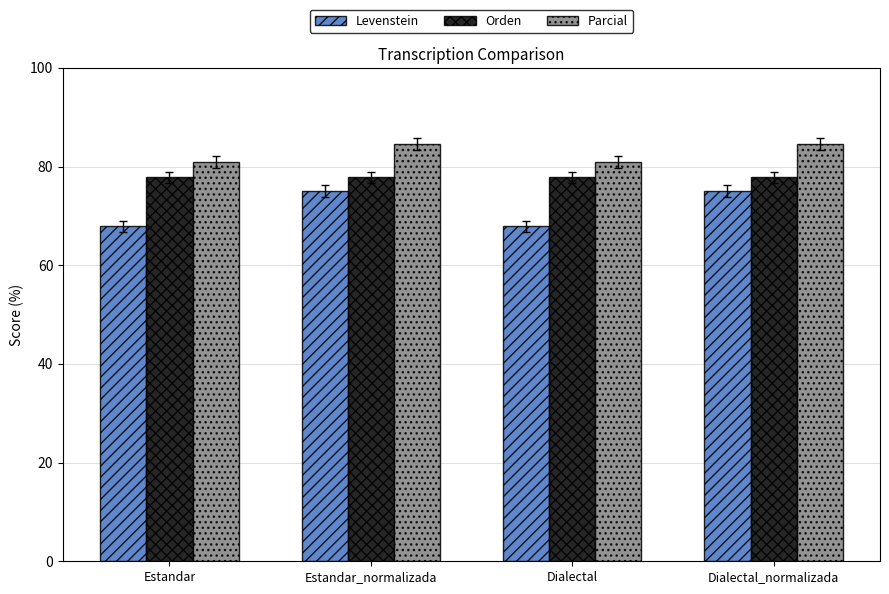

Read the Parcial value at Dialectal_normalizada.

84.6